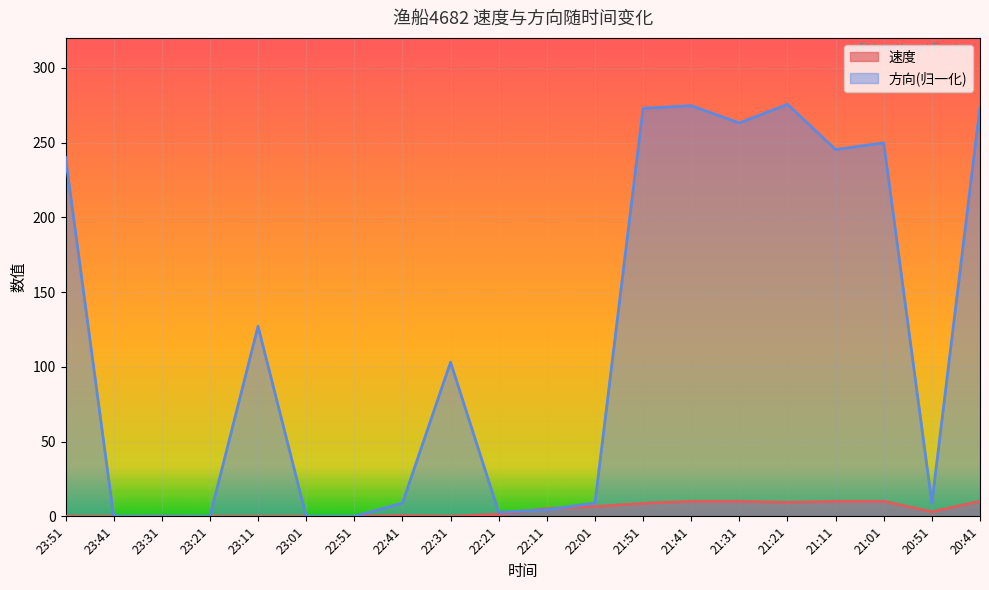

True or false: 方向 has more than 2 interior local peaks.

True